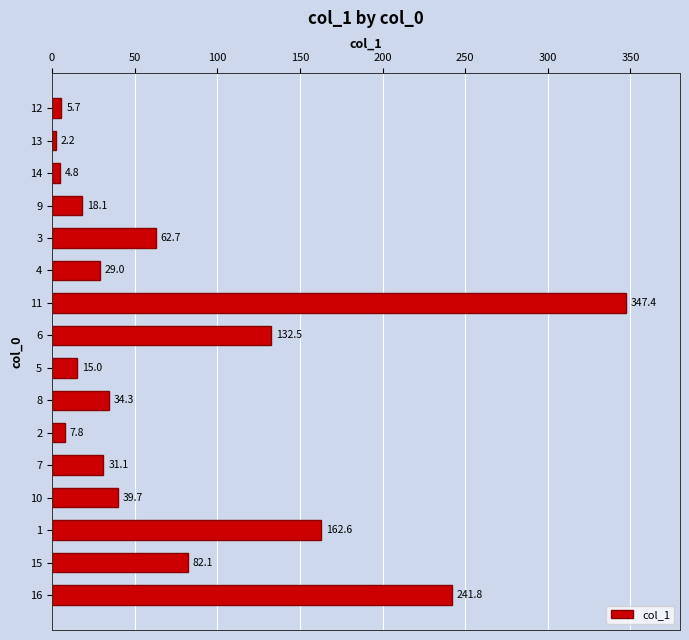

What is the sum of the values at 10 and 7?

70.8